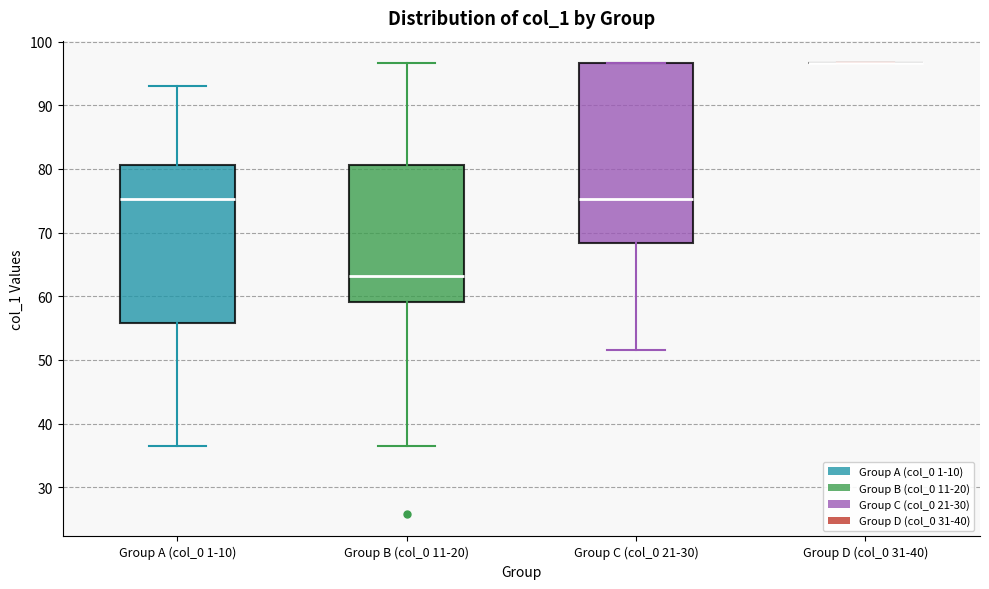

Reading left to right, read every box against the y-axis: the position of its median line, the range the box covers, and the ends of its whiskers. The values are not printed on the chart, so give them approximately, as read against the axis.

Group A (col_0 1-10): median 75, box 56 to 81, whiskers 37 to 93
Group B (col_0 11-20): median 63, box 59 to 81, whiskers 37 to 97
Group C (col_0 21-30): median 75, box 68 to 97, whiskers 52 to 97
Group D (col_0 31-40): box collapsed to a line at 97, whiskers 97 to 97